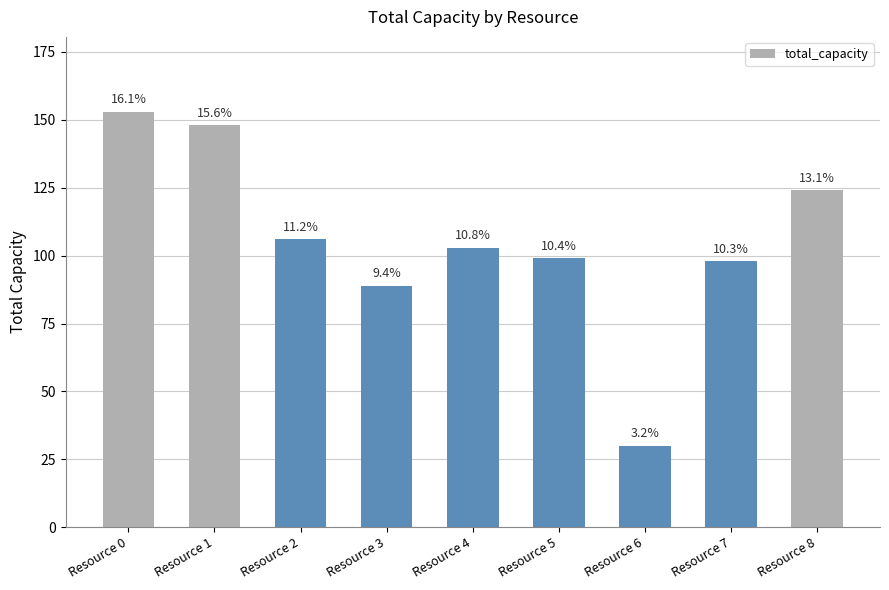

What is the ratio of the value at Resource 4 to the value at Resource 2?

1.0